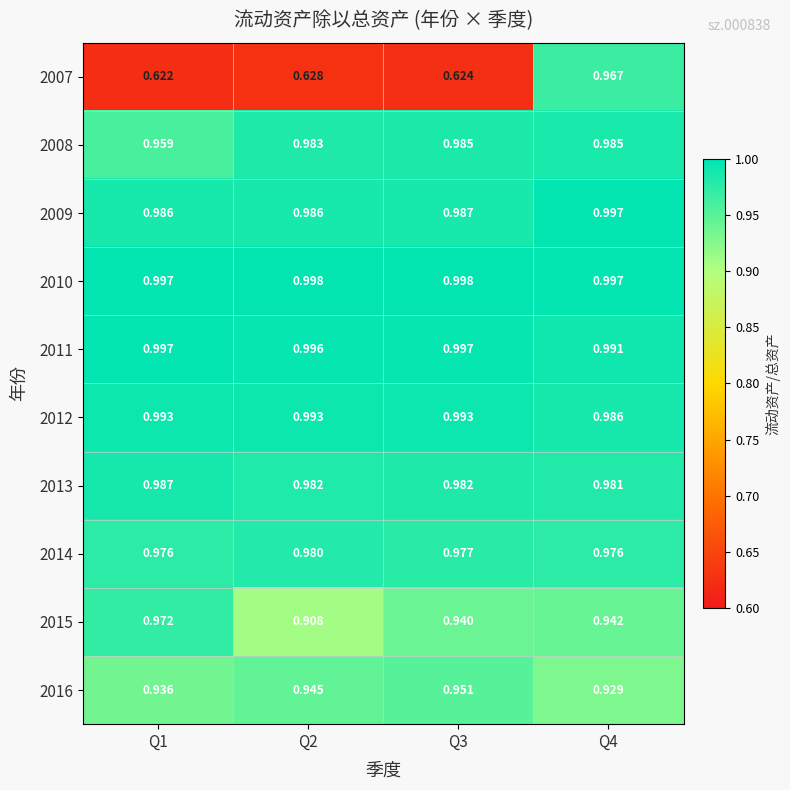

Which series has the largest range (max minus min)?

2007